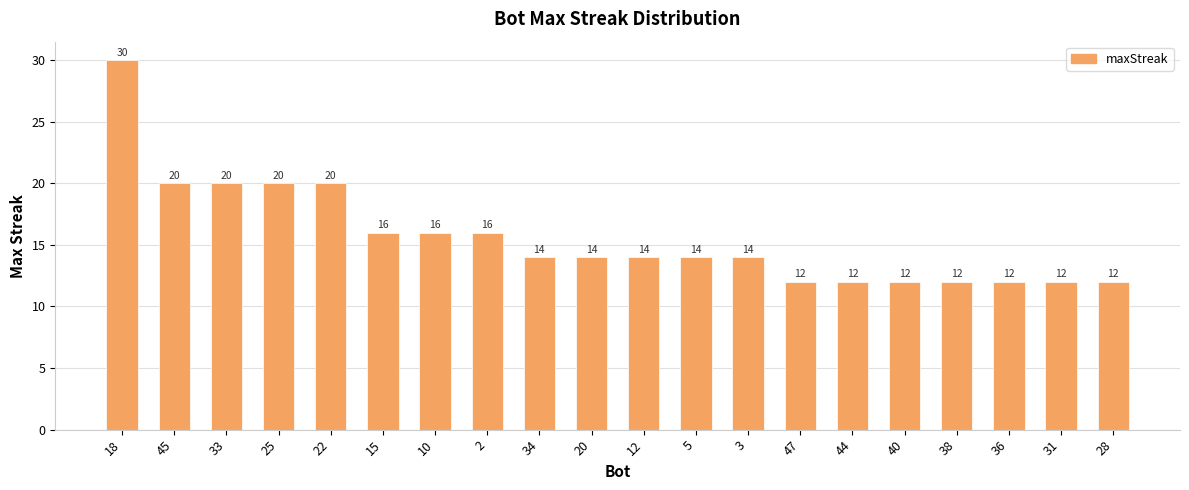

What is the sum of the values at 31 and 33?

32